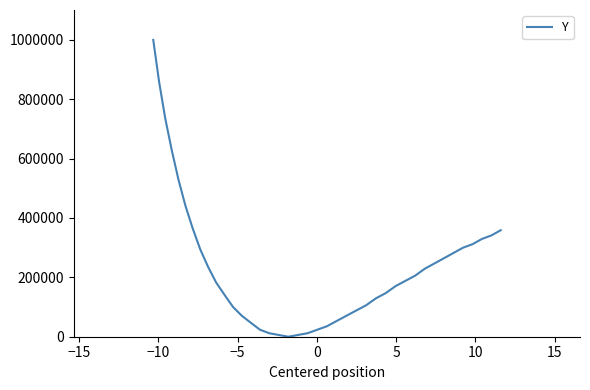

How many data points does each series have?

40